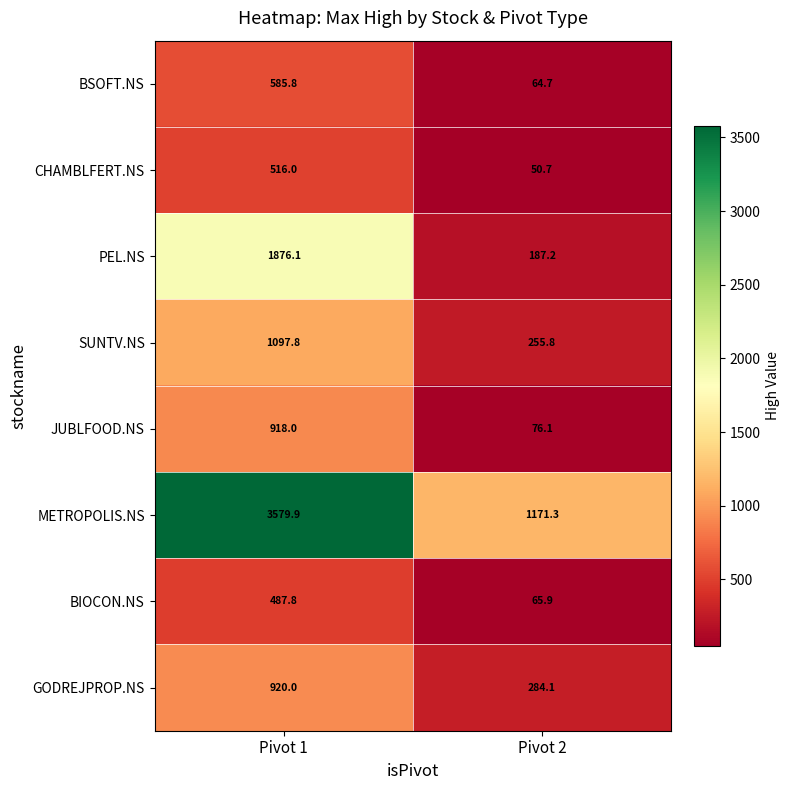

Reading left to right, transcribe all the data shown in this chart.

BSOFT.NS: 585.8	64.7
CHAMBLFERT.NS: 516.0	50.7
PEL.NS: 1876.1	187.2
SUNTV.NS: 1097.8	255.8
JUBLFOOD.NS: 918.0	76.1
METROPOLIS.NS: 3579.9	1171.3
BIOCON.NS: 487.8	65.9
GODREJPROP.NS: 920.0	284.1